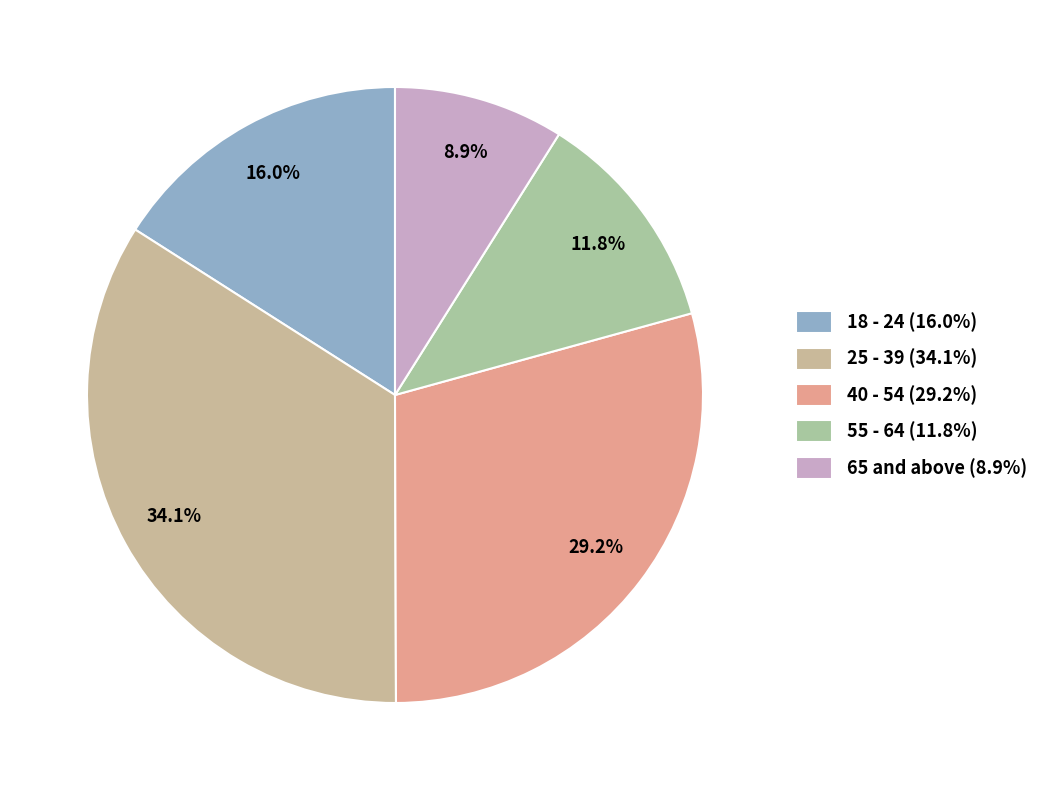

Rank the categories by value from highest to lowest.

25 - 39, 40 - 54, 18 - 24, 55 - 64, 65 and above